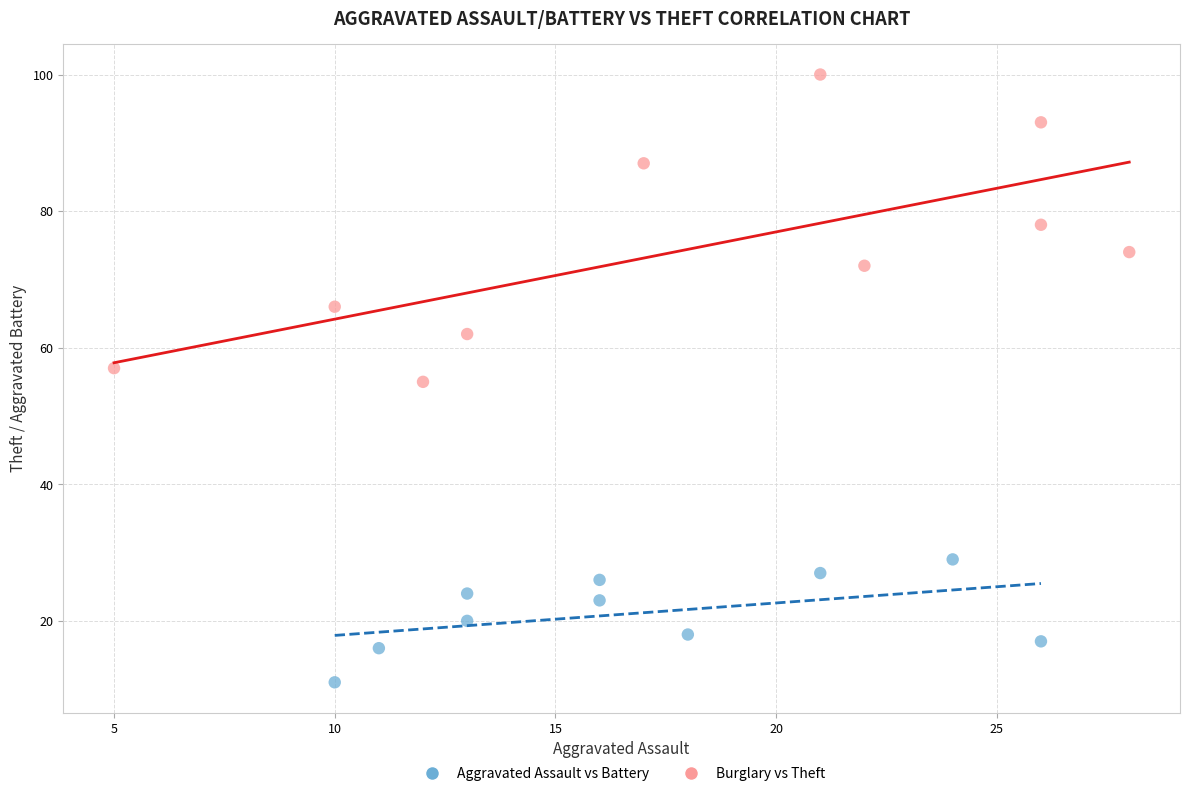

Which series reaches the minimum Y coordinate?

Aggravated Assault vs Battery